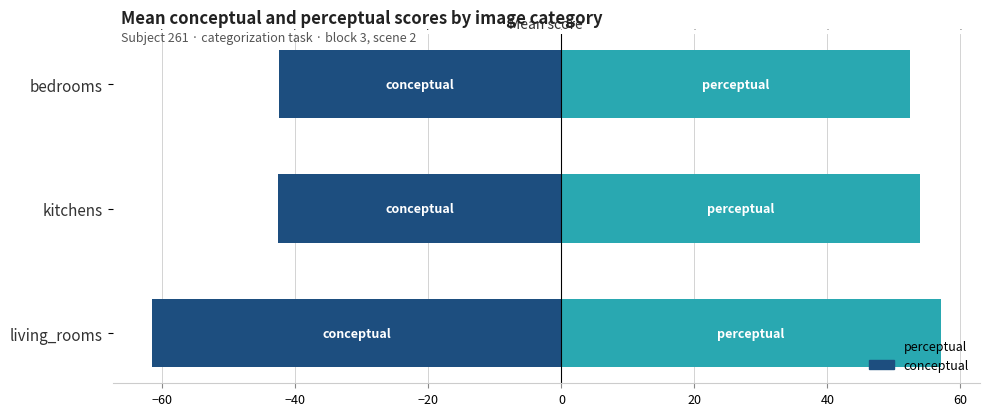

Which series has the largest total across all categories?

perceptual